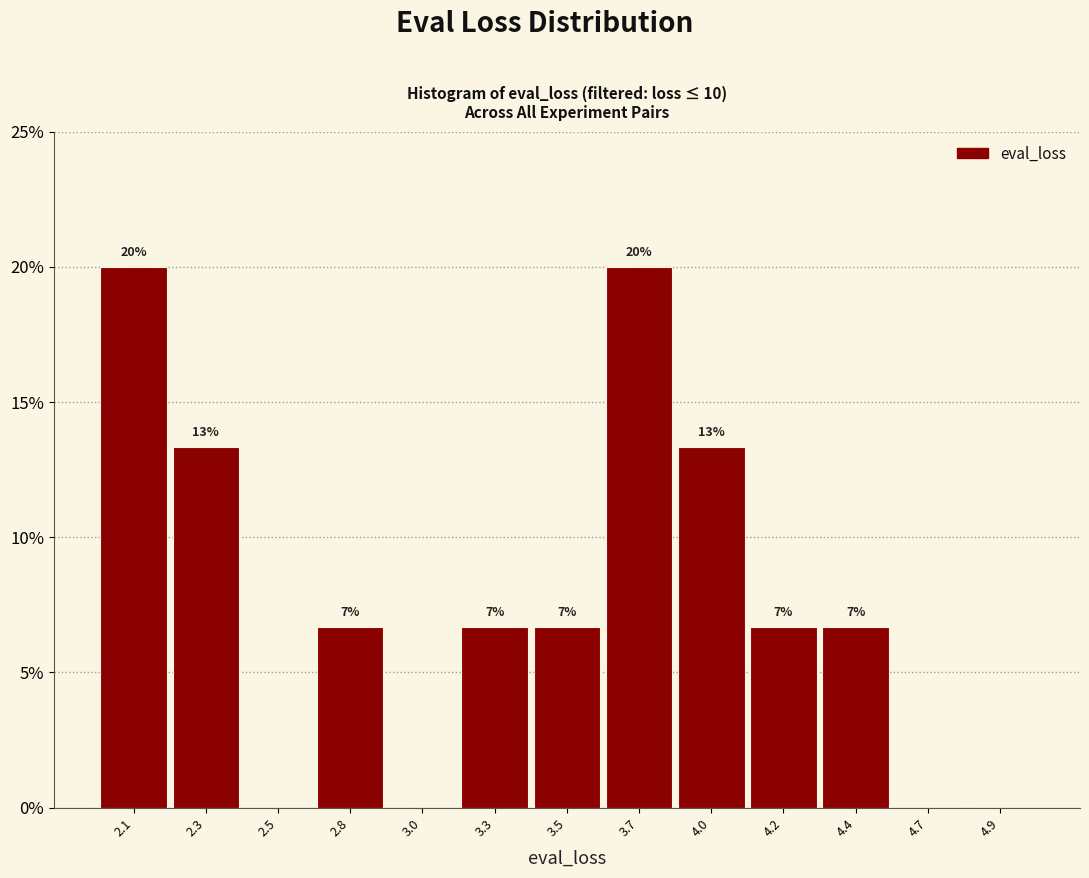

Are the bars horizontal?

No